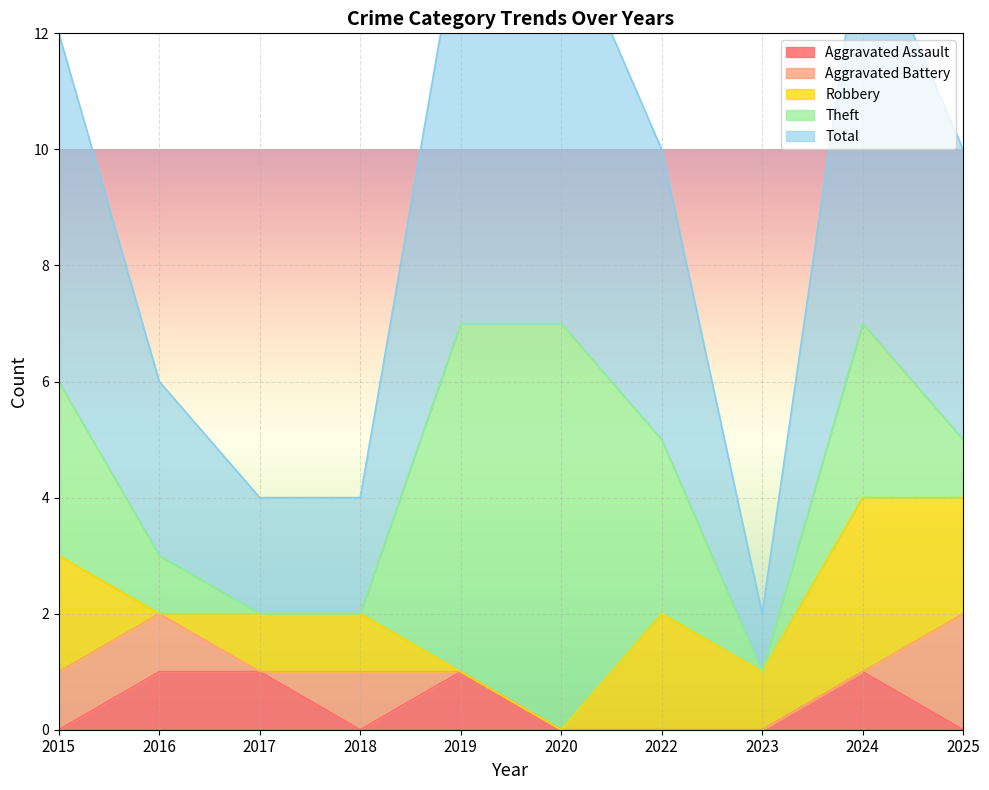

In Robbery, how many points are higher than both neighbors (excluding endpoints)?

2